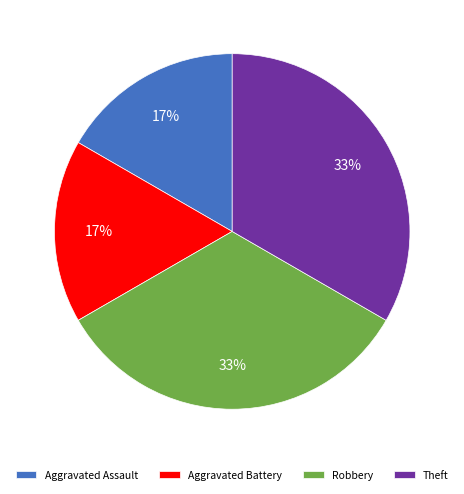

What percentage is the Aggravated Battery slice, to the nearest percent?

17%